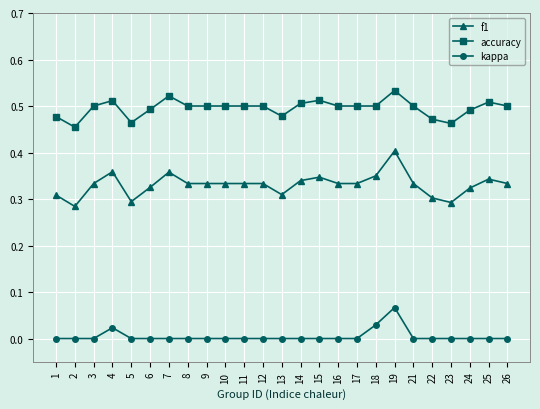

What is the sum of all f1 values?

8.3